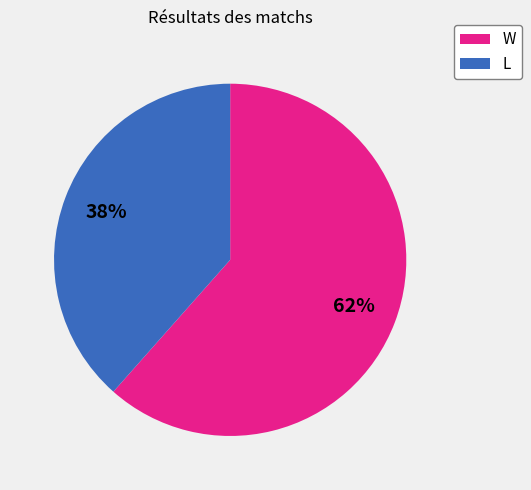

Is there a majority slice in this chart?

Yes